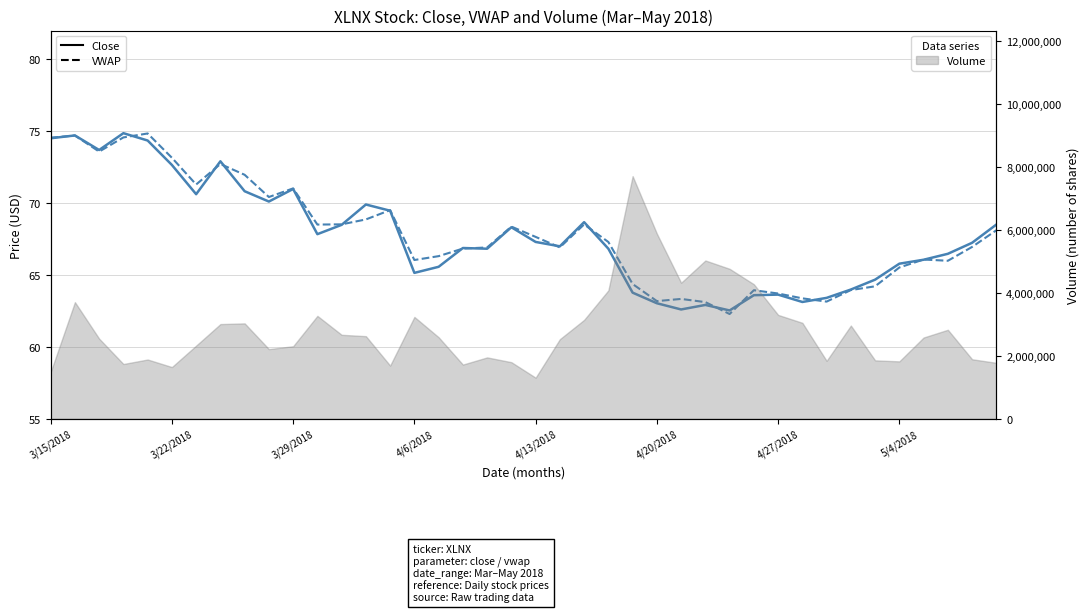

Is the value of VWAP at 34 greater than the value of Close at 21?

No